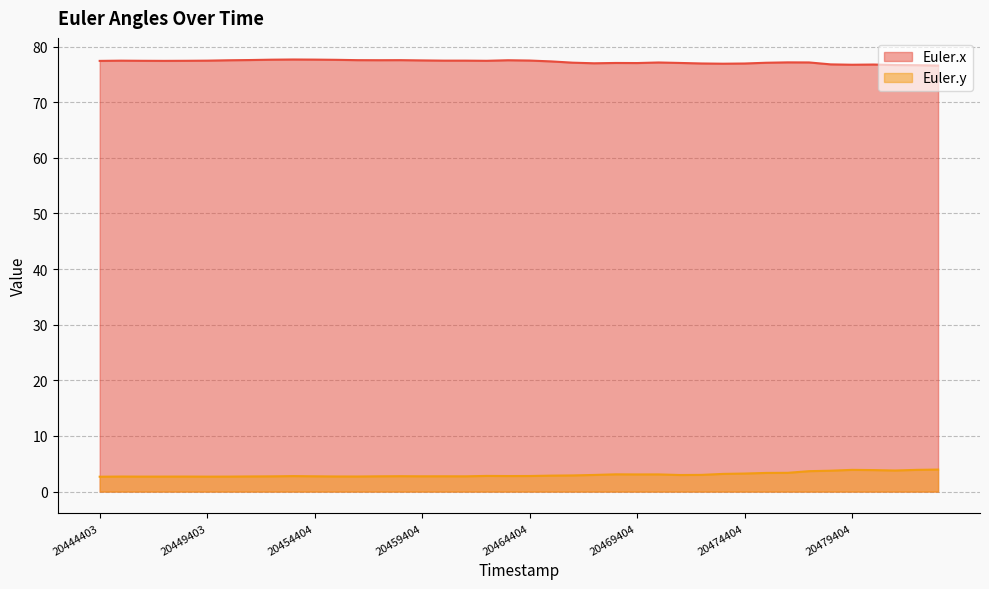

Count the number of categories in the chart.

40